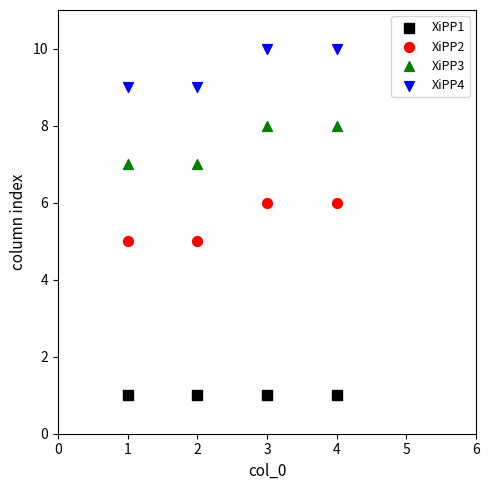

Which series reaches the minimum Y coordinate?

XiPP1